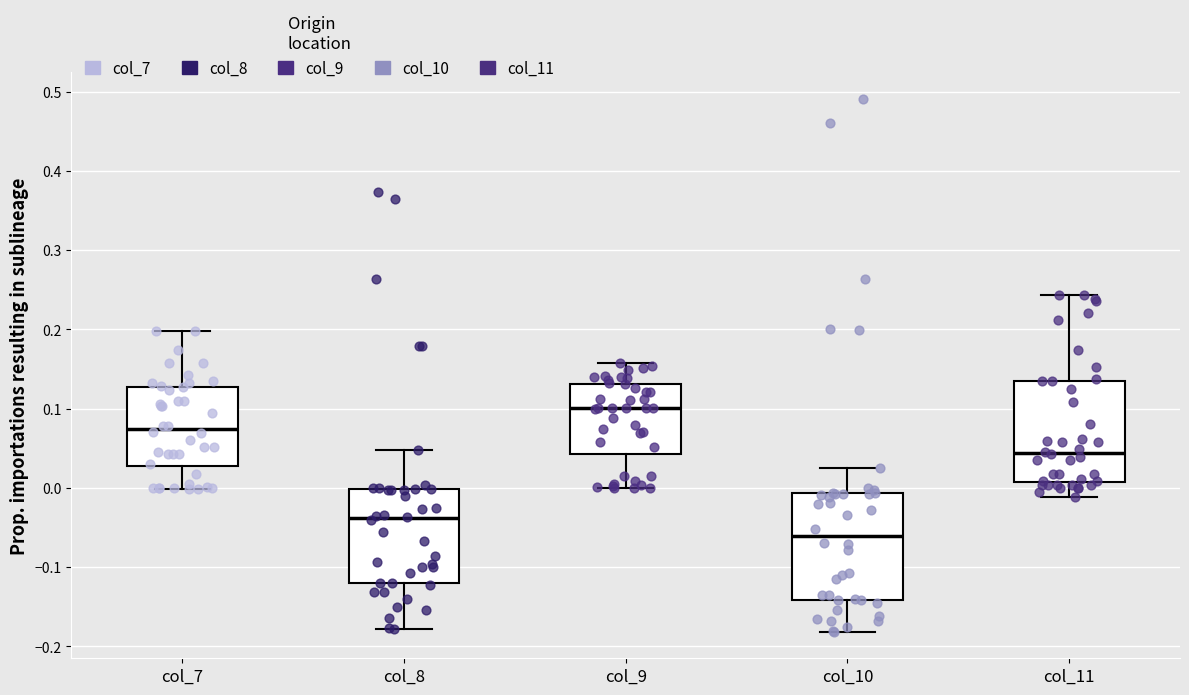

Where is the lower edge of the box for col_10 on the y-axis? The values are not printed on the chart, so give them approximately, as read against the axis.

-0.14